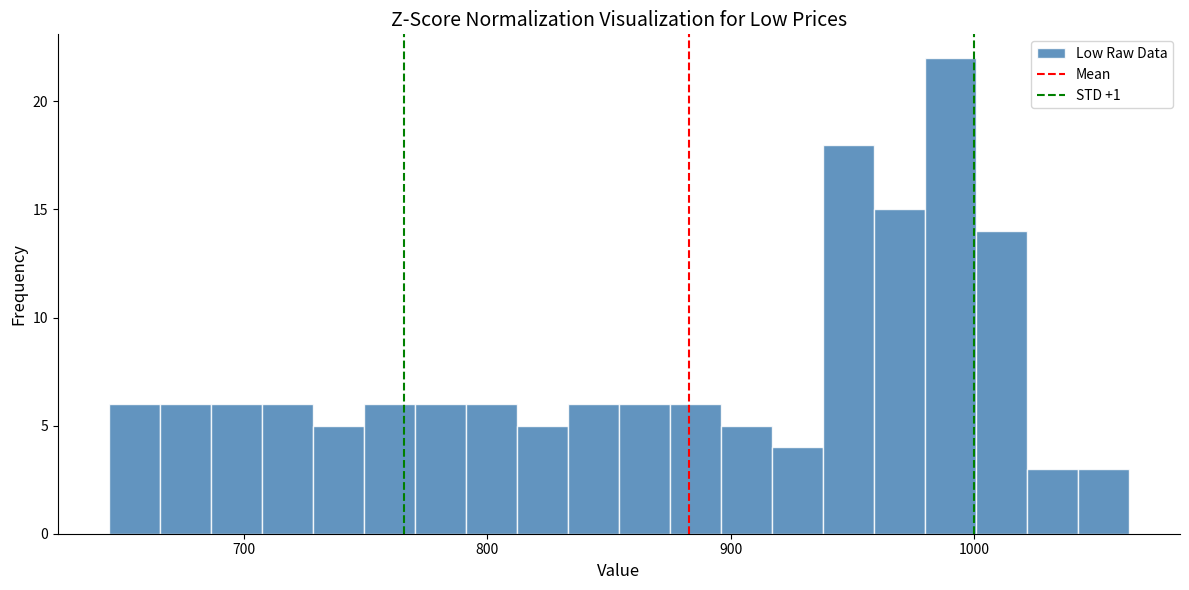

Read against the x-axis, roughly where is the centre of the tallest bar?

990